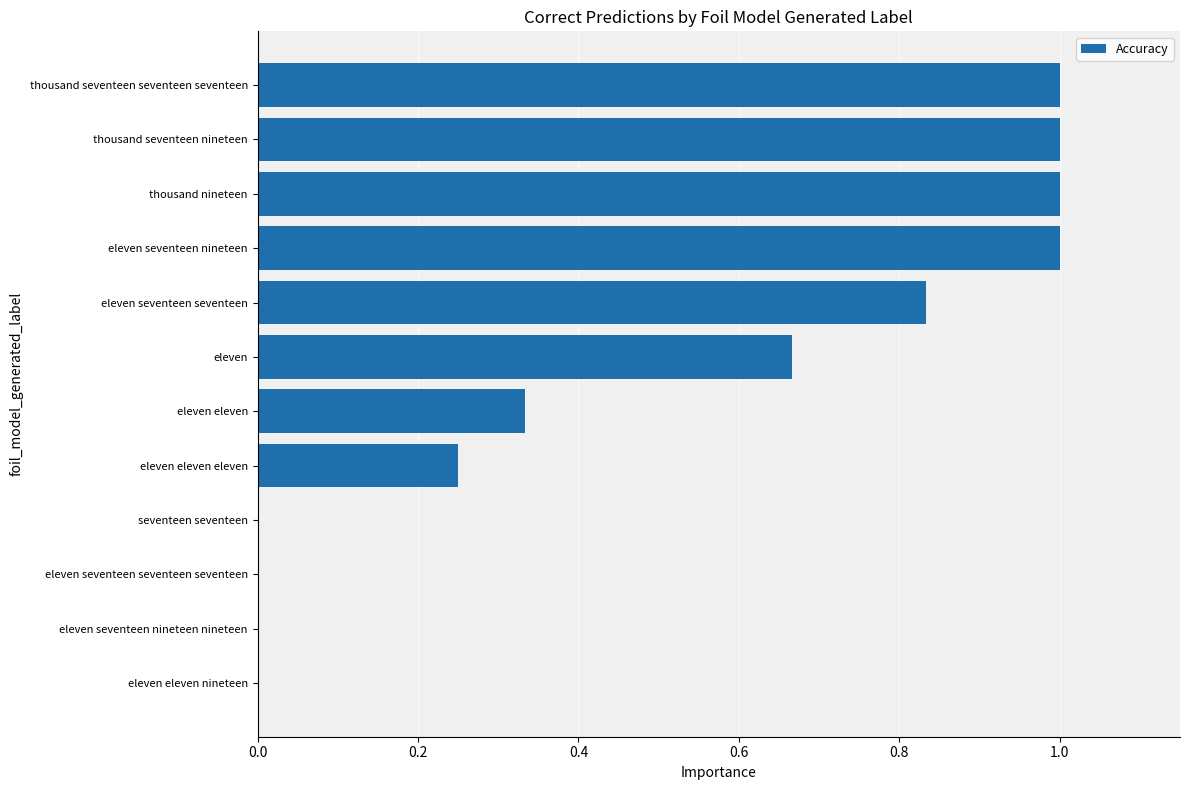

What is the greatest value displayed?

1.0